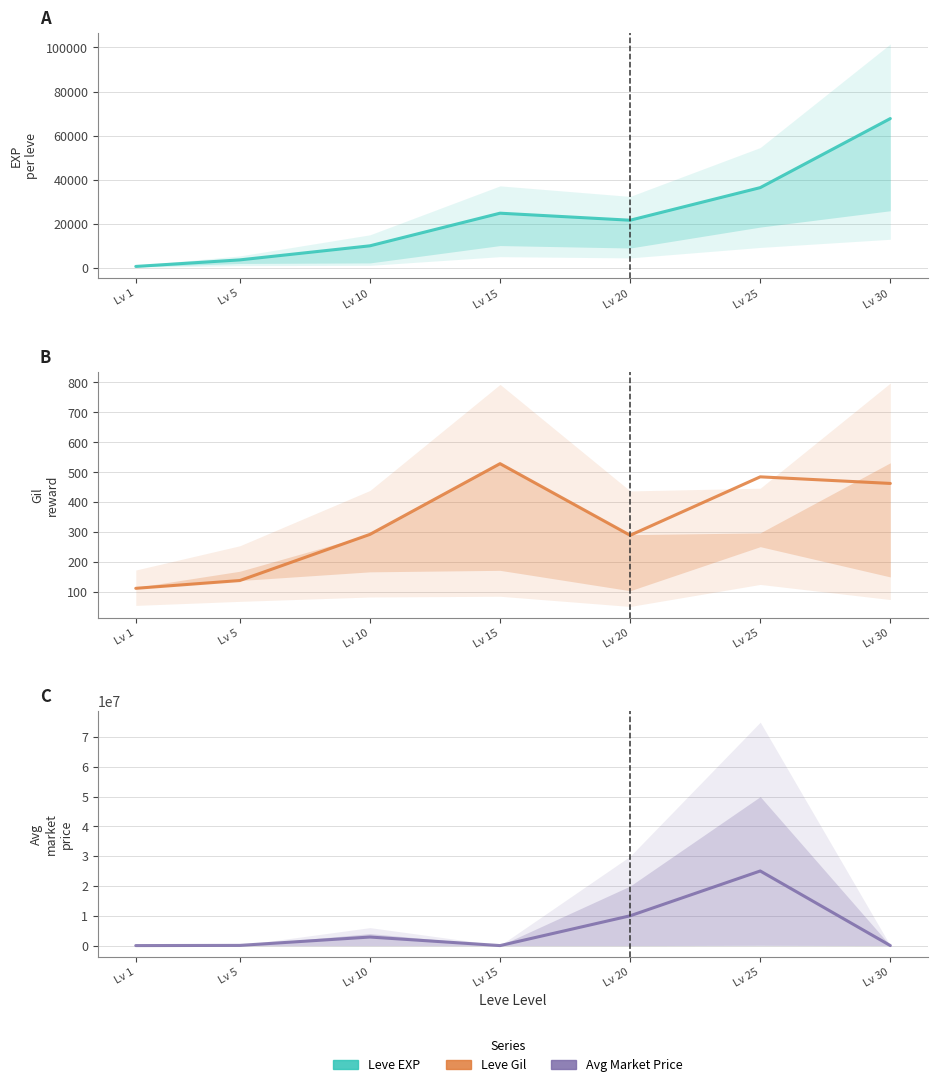

Where is the first local minimum for currentAveragePrice?

Lv 15